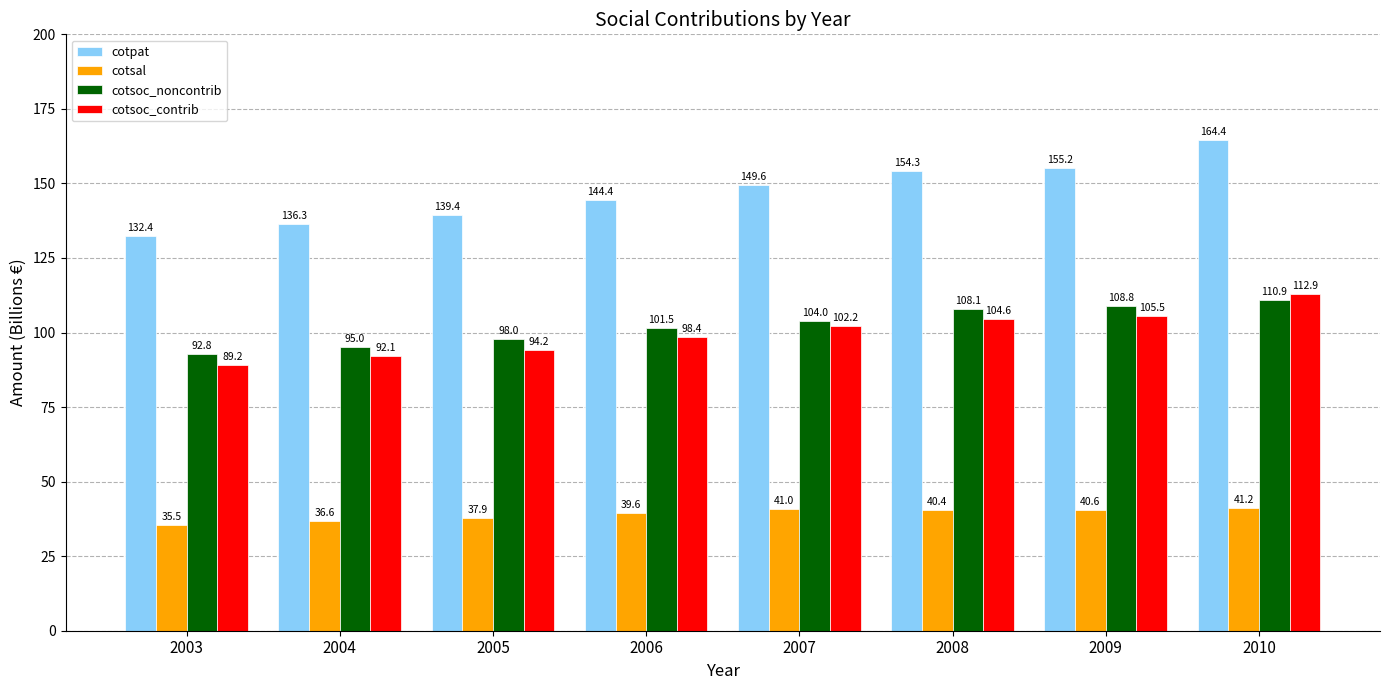

What is the sum of all cotsoc_contrib values?

799.0